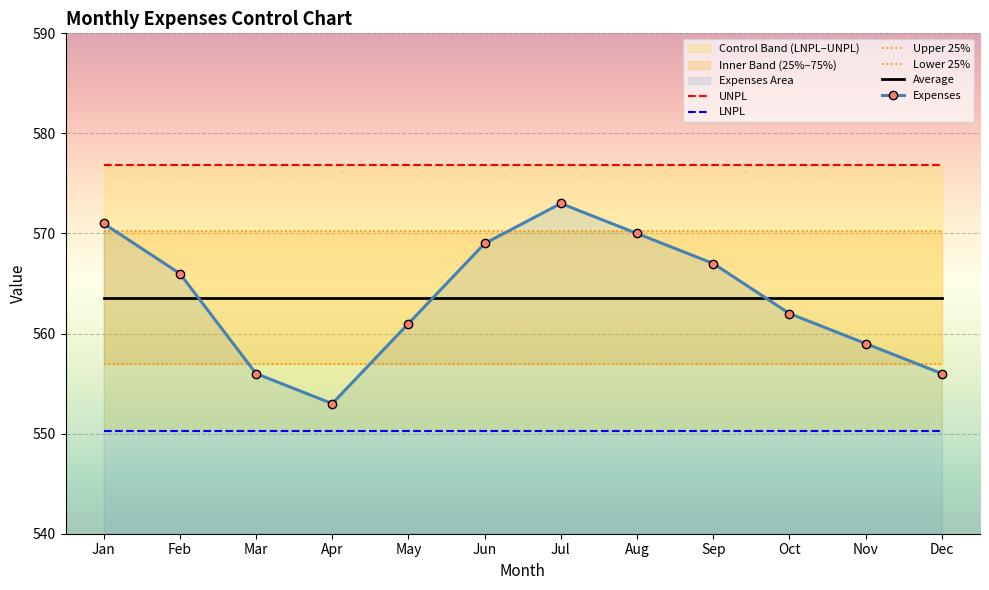

Rank the categories by Upper 25% value from highest to lowest.

Jan, Feb, Mar, Apr, May, Jun, Jul, Aug, Sep, Oct, Nov, Dec